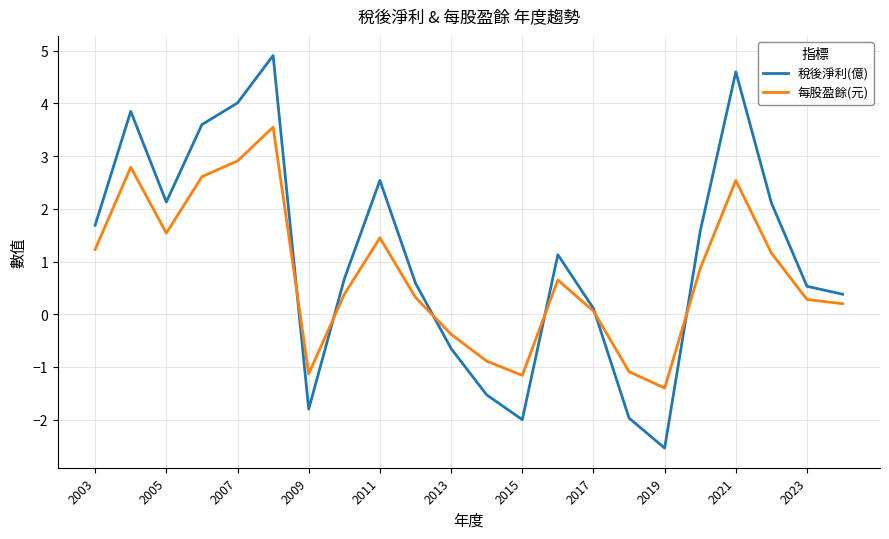

Which series has the widest spread of values?

稅後淨利(億)